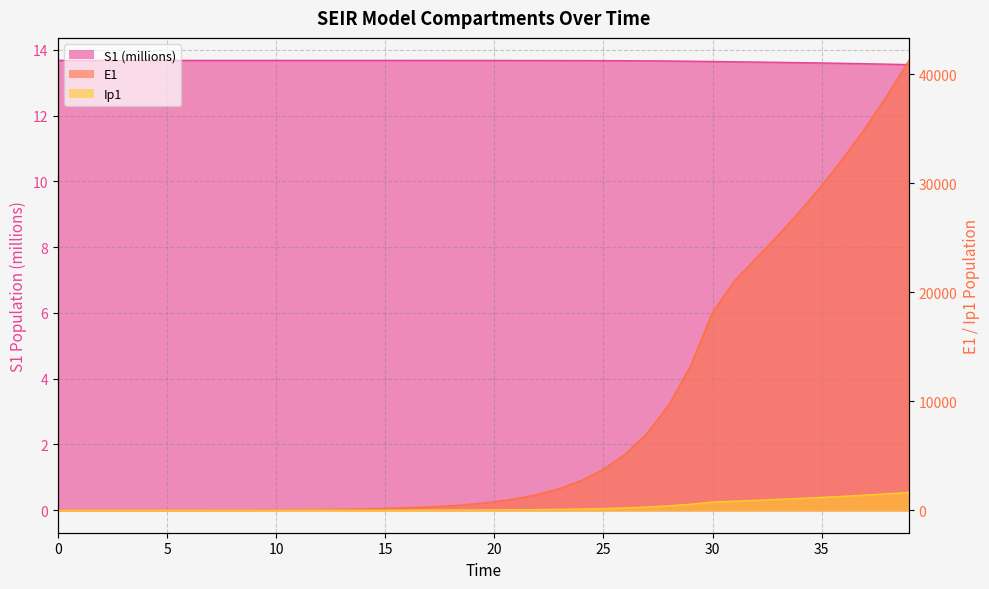

The E1 series shows 33.1 at 10. True or false?

True